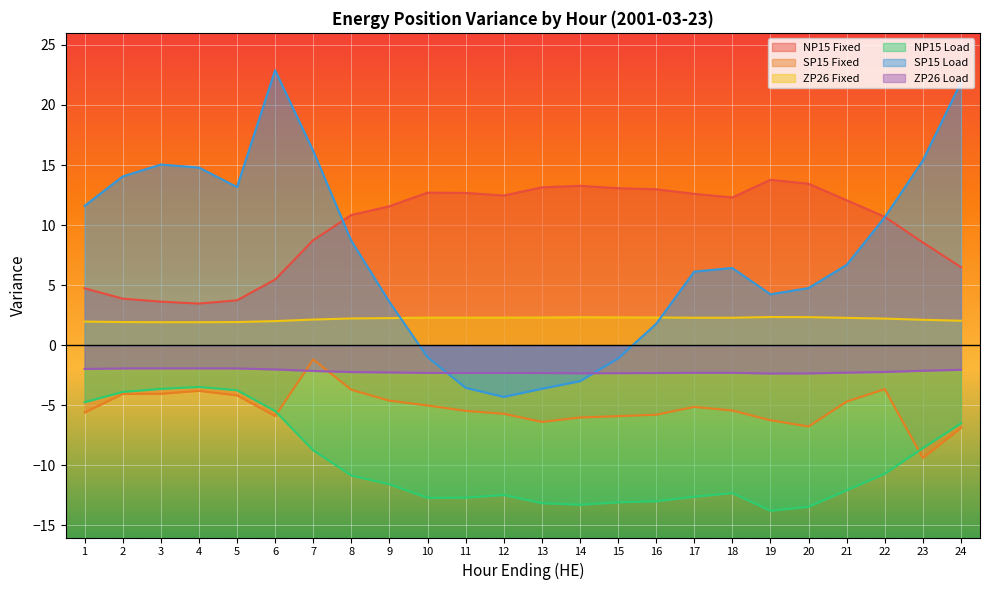

How many intersections are there between SP15 Load and ZP26 Load?

2